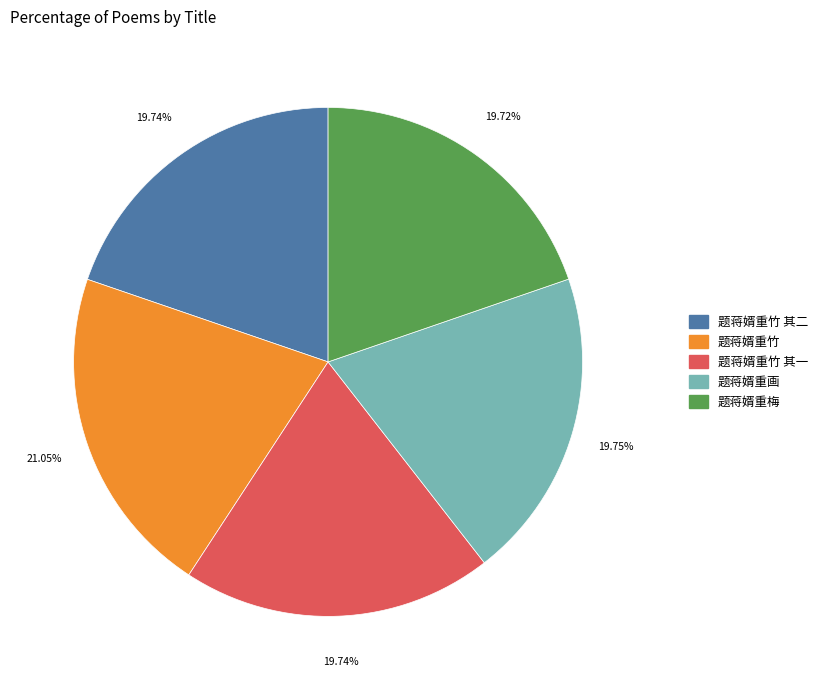

Count the number of slices in the pie.

5